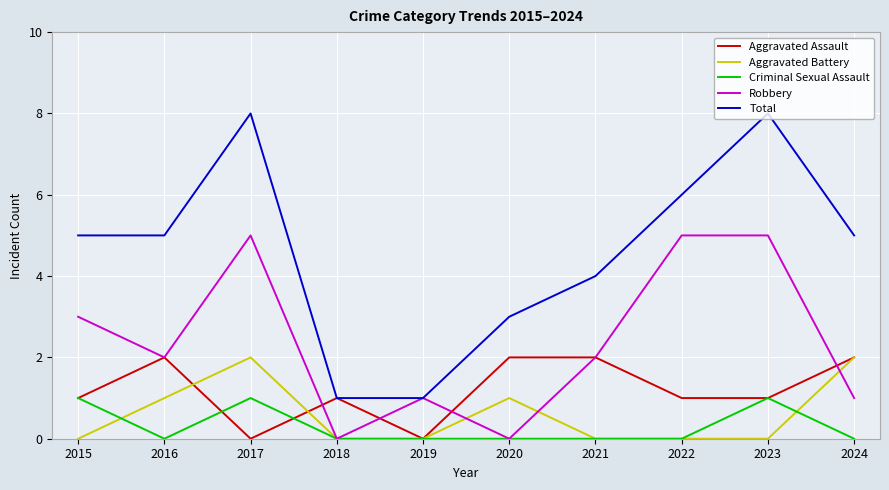

What is the greatest value displayed?

8